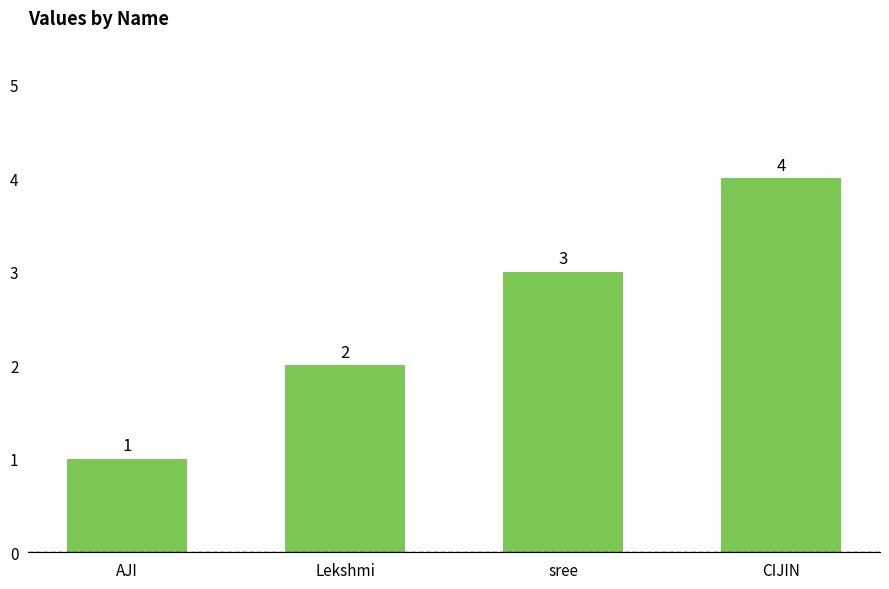

True or false: the data shows 1 at AJI.

True